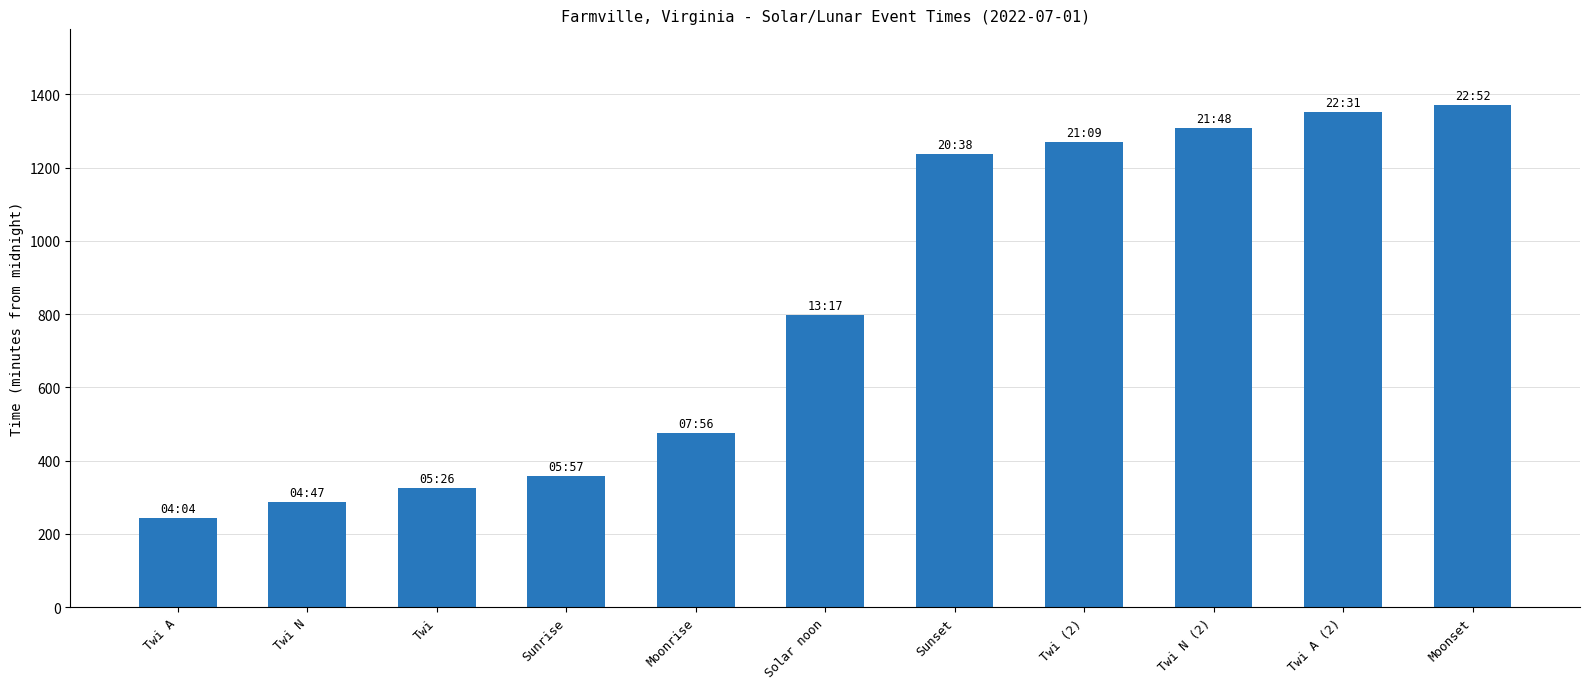

Reading left to right, extract all data points from this chart.

244	287	326	357	476	797	1238	1269	1308	1351	1372